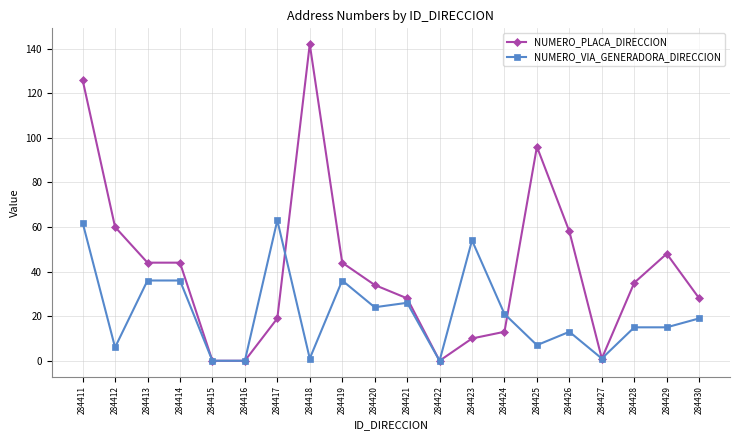

At which category is the sum across all series the highest?

284411